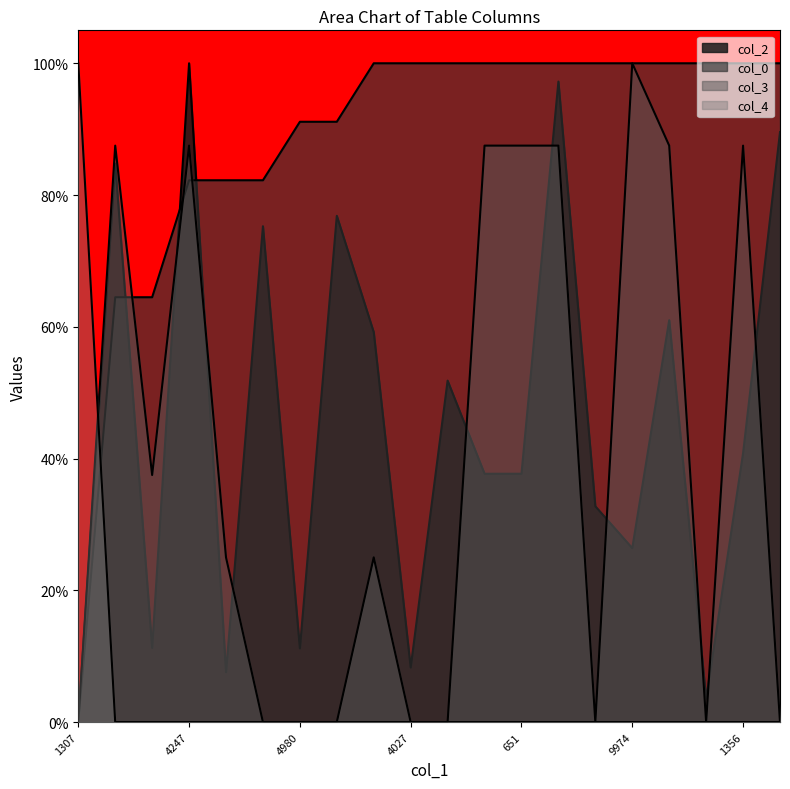

Which series has the largest total across all categories?

col_0